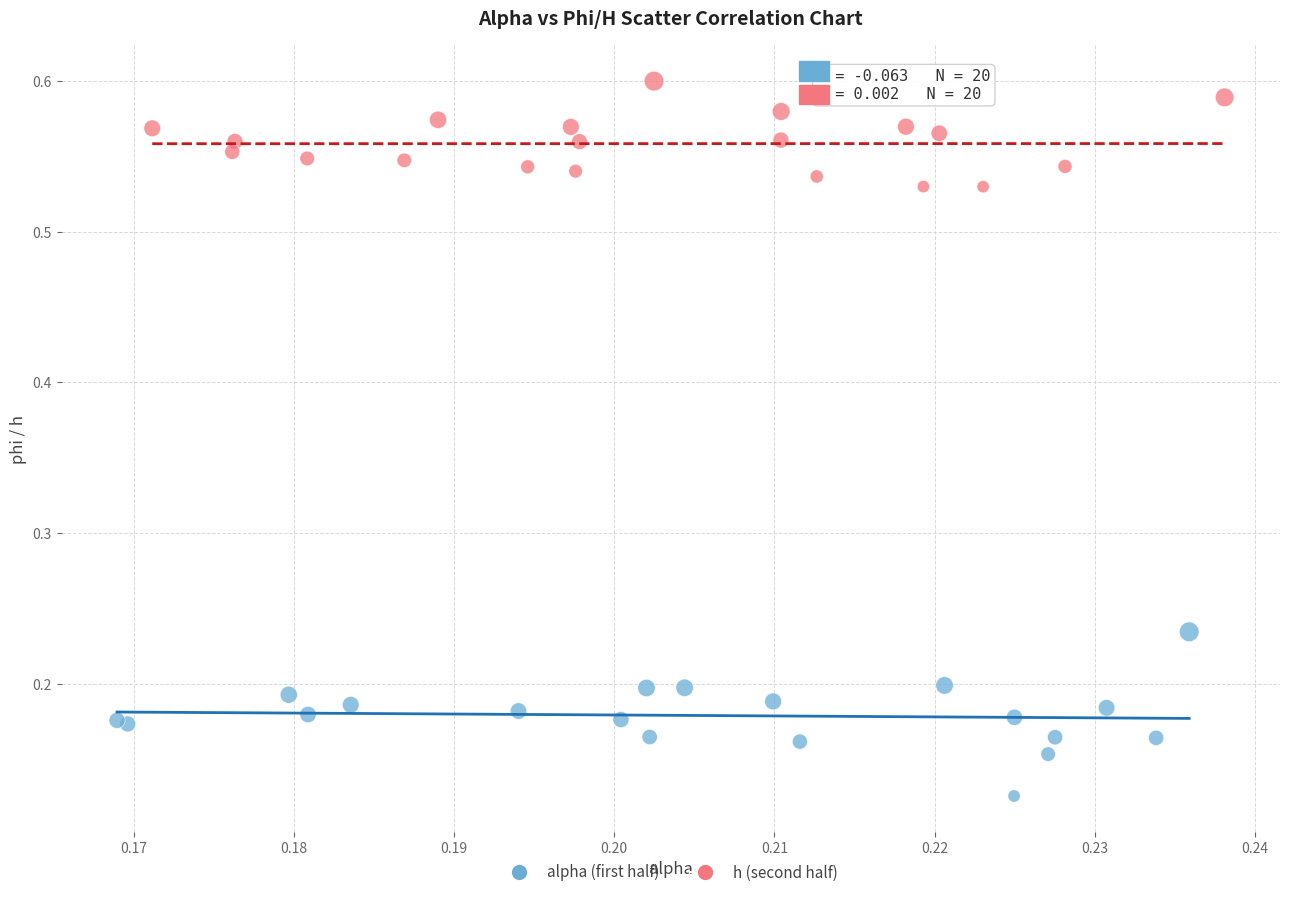

Which series reaches the maximum Y coordinate?

h (second half)